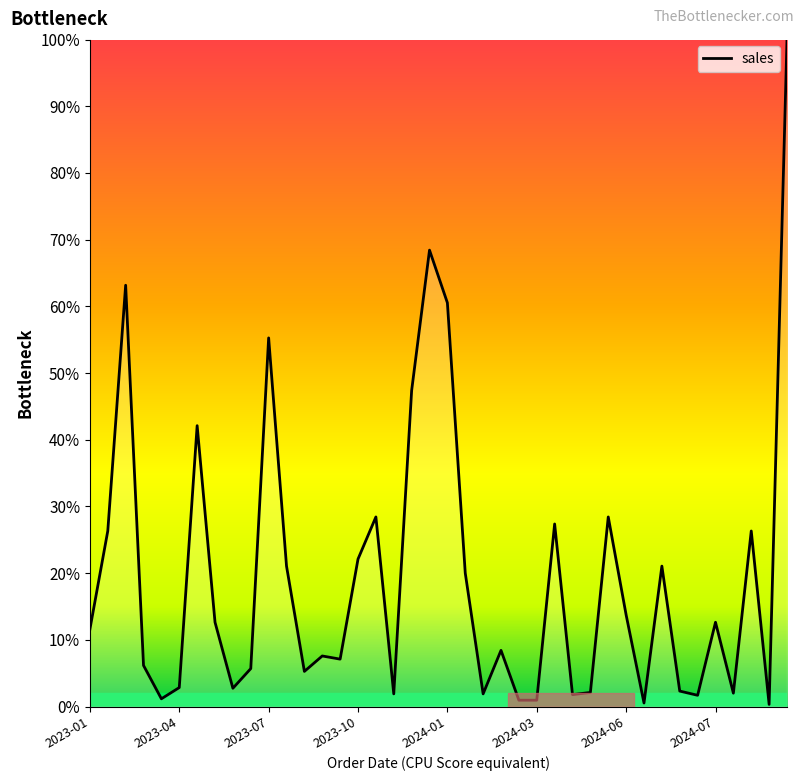

What is the greatest value displayed?

100.0